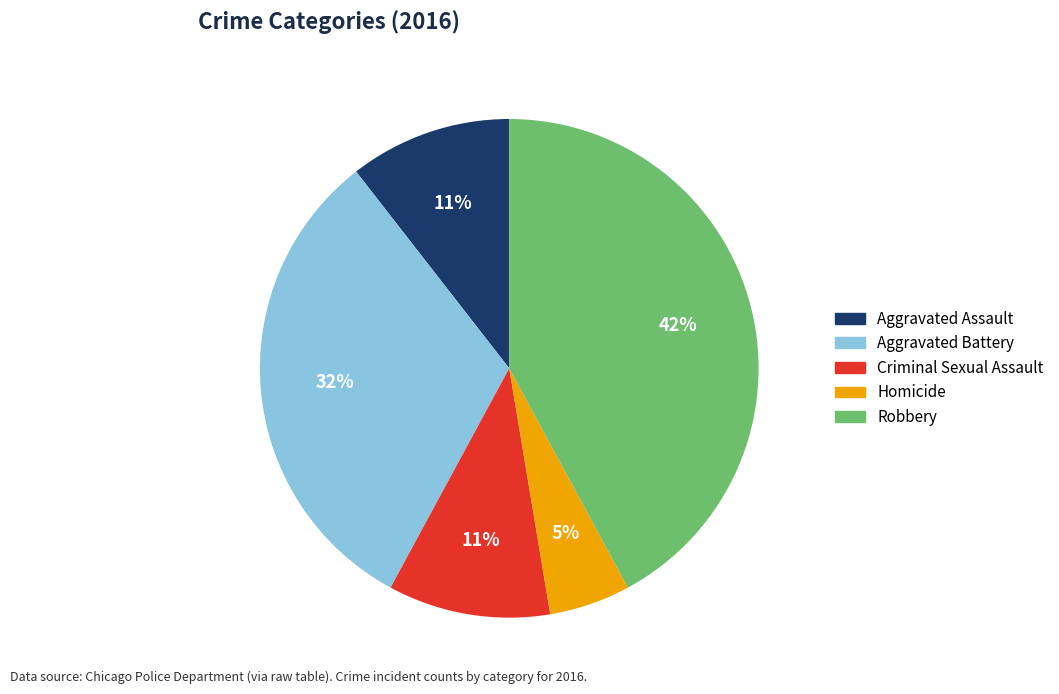

What percentage is the Aggravated Battery slice, to the nearest percent?

32%